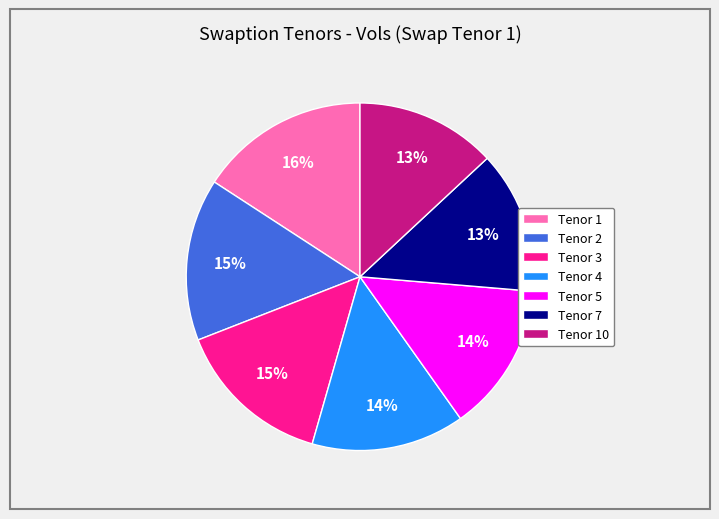

What is the largest slice in the pie chart?

Tenor 1